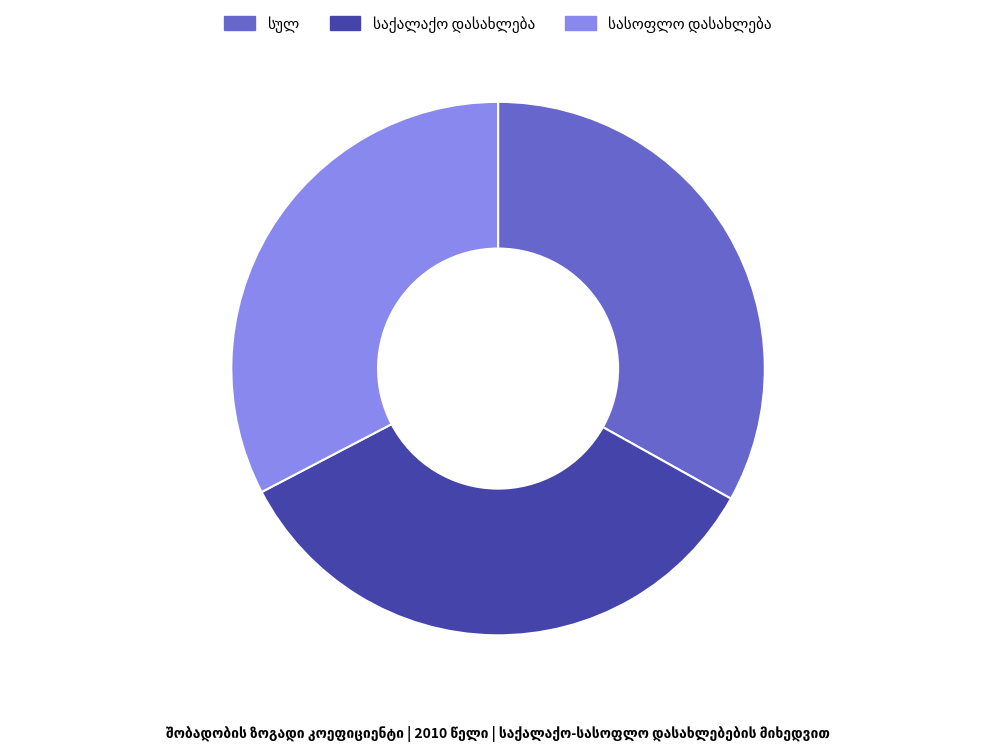

Is there a majority slice in this chart?

No